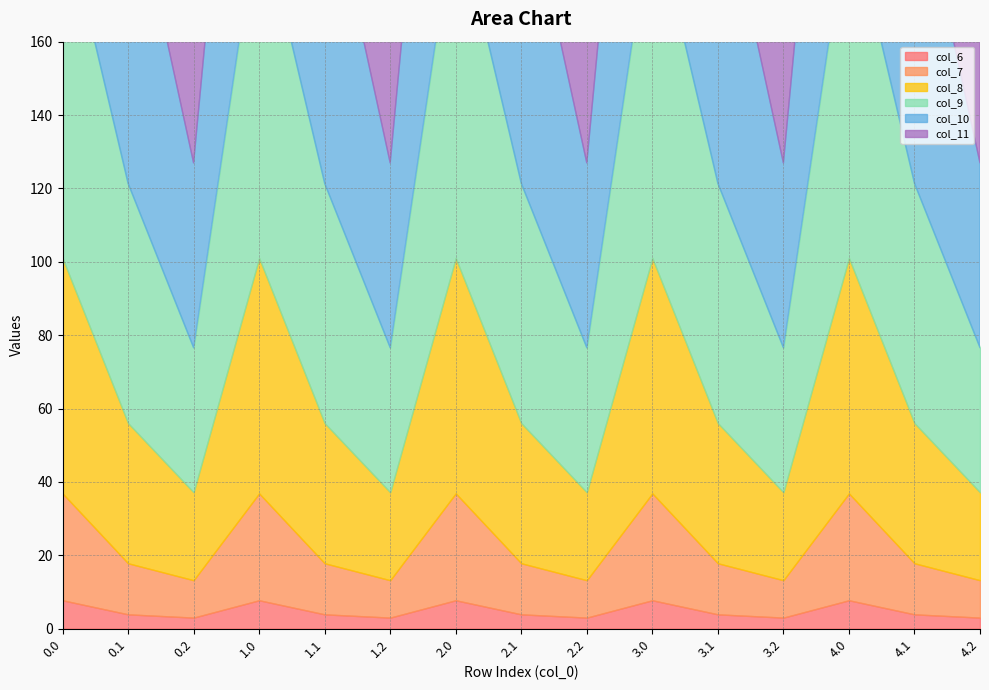

What are all the series names shown in the legend?

col_6, col_7, col_8, col_9, col_10, col_11